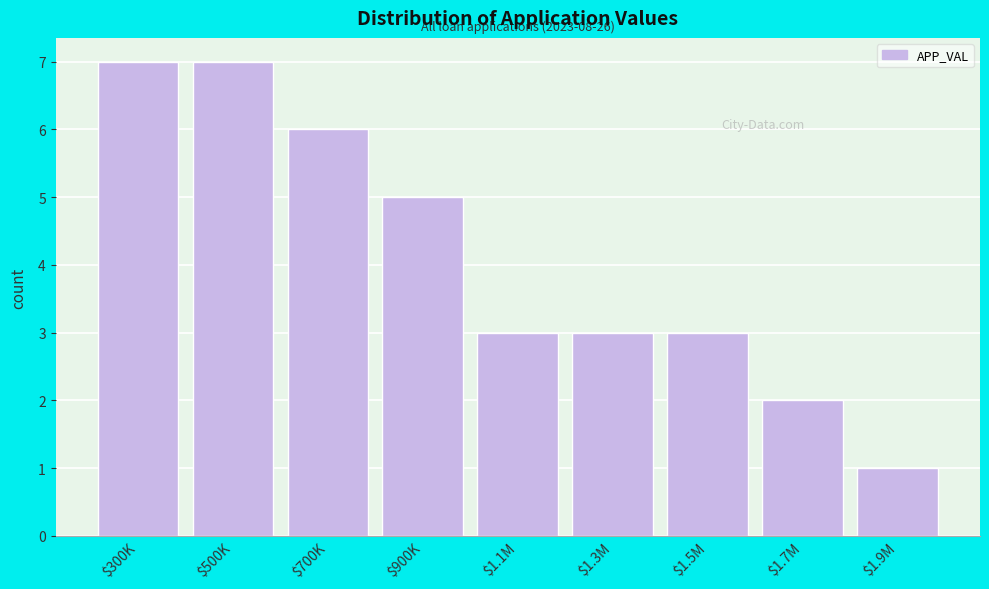

Reading left to right, transcribe all the data shown in this chart.

7	7	6	5	3	3	3	2	1